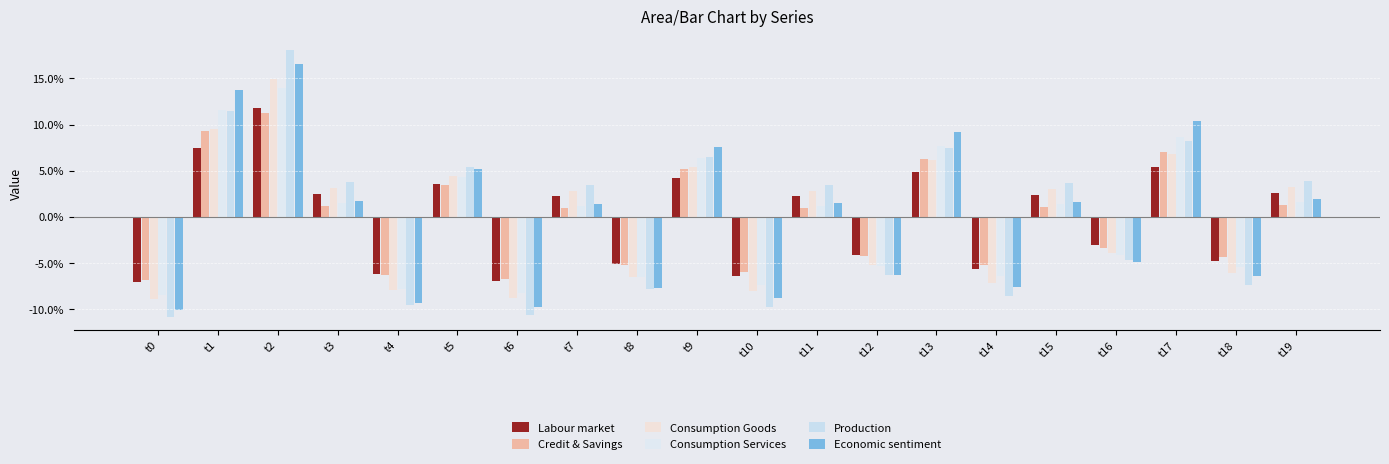

Read the Production value at t3.

3.8